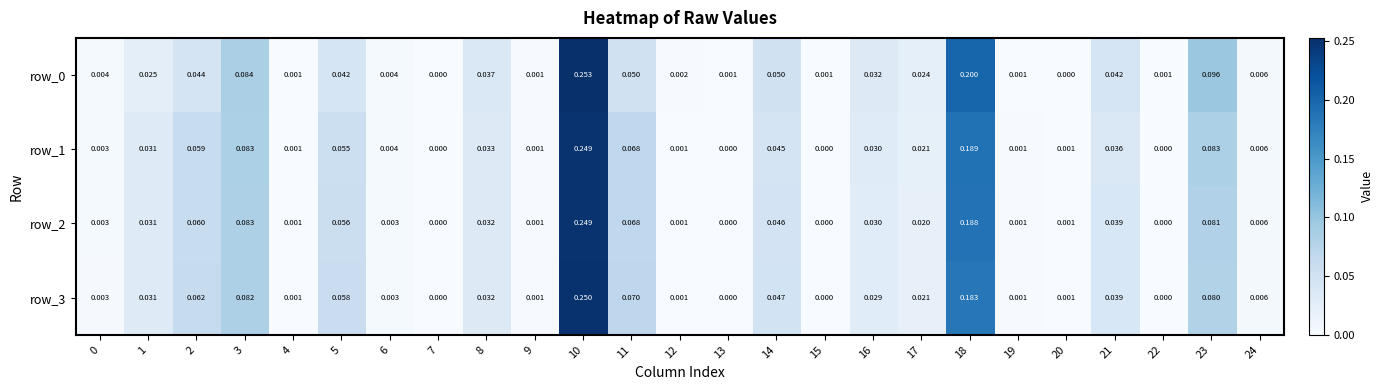

Is the value of row_3 at 0 greater than the value of row_0 at 11?

No